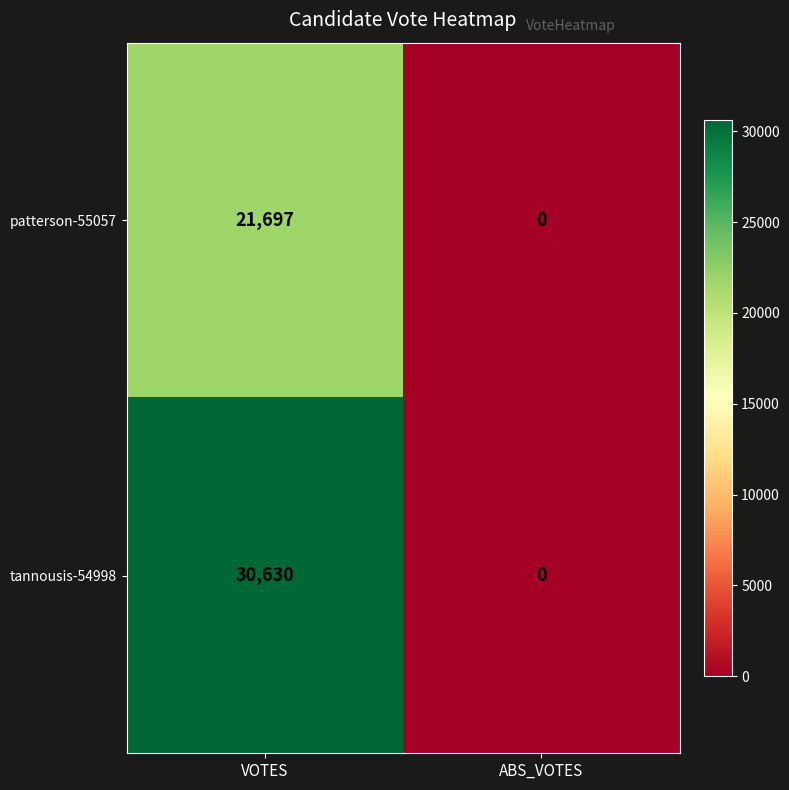

What is the total value across all series at VOTES?

52327